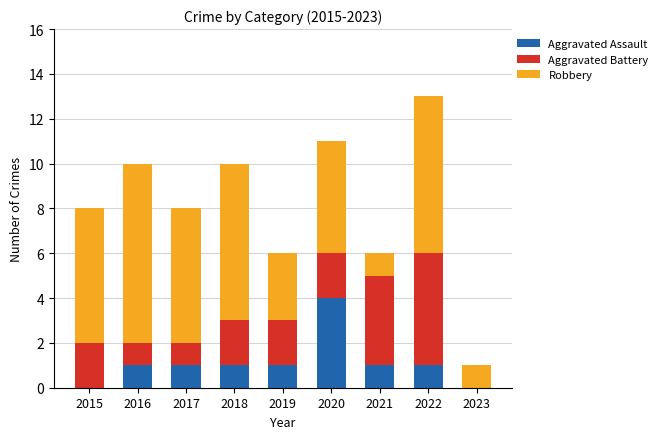

What is the total value across all series at 2015?

8